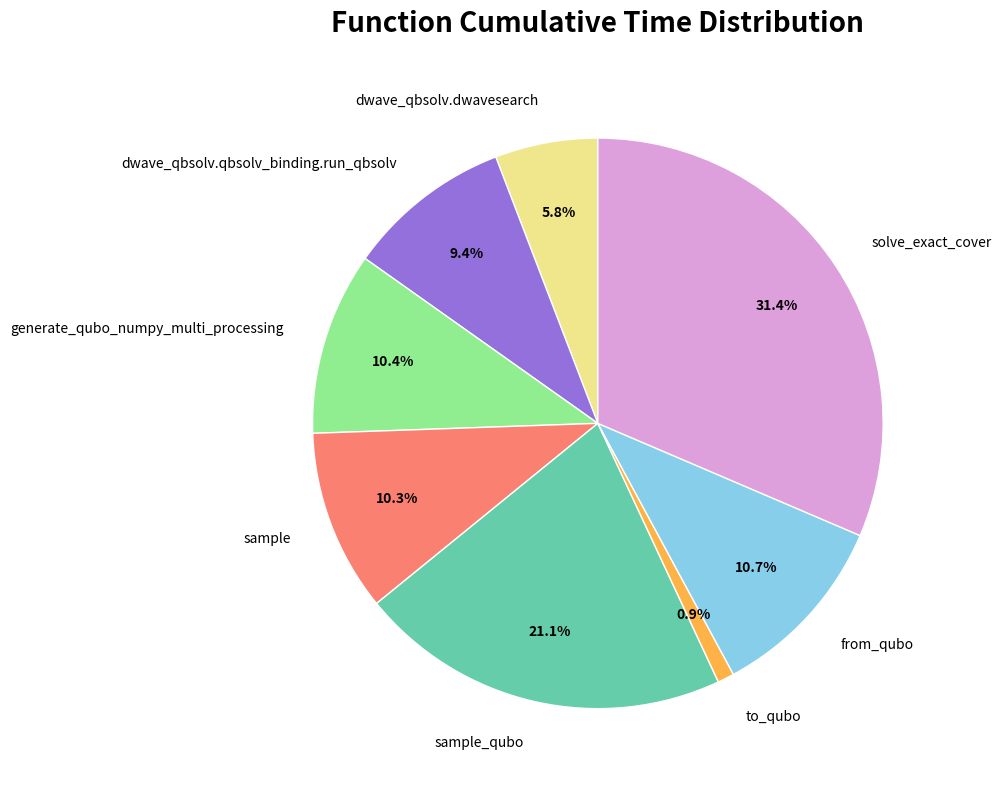

Is from_qubo the majority of the pie?

No